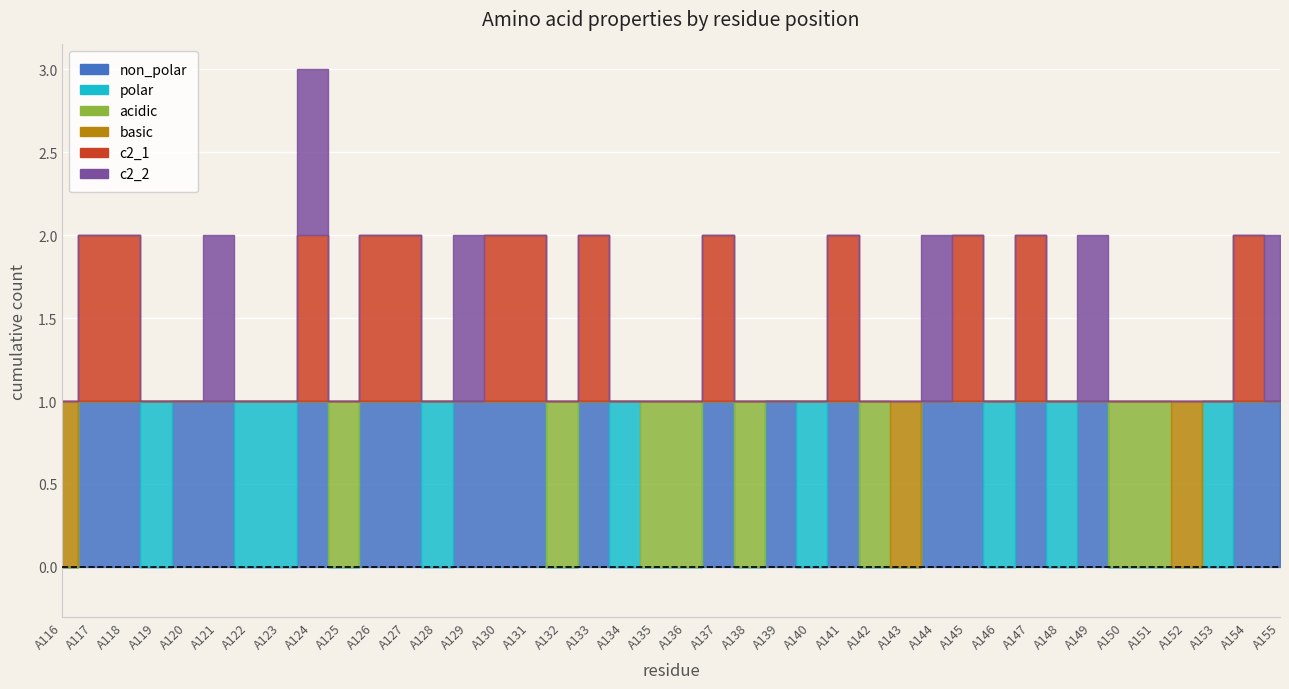

After their last crossing, which series has the higher values: c2_2 or basic?

c2_2